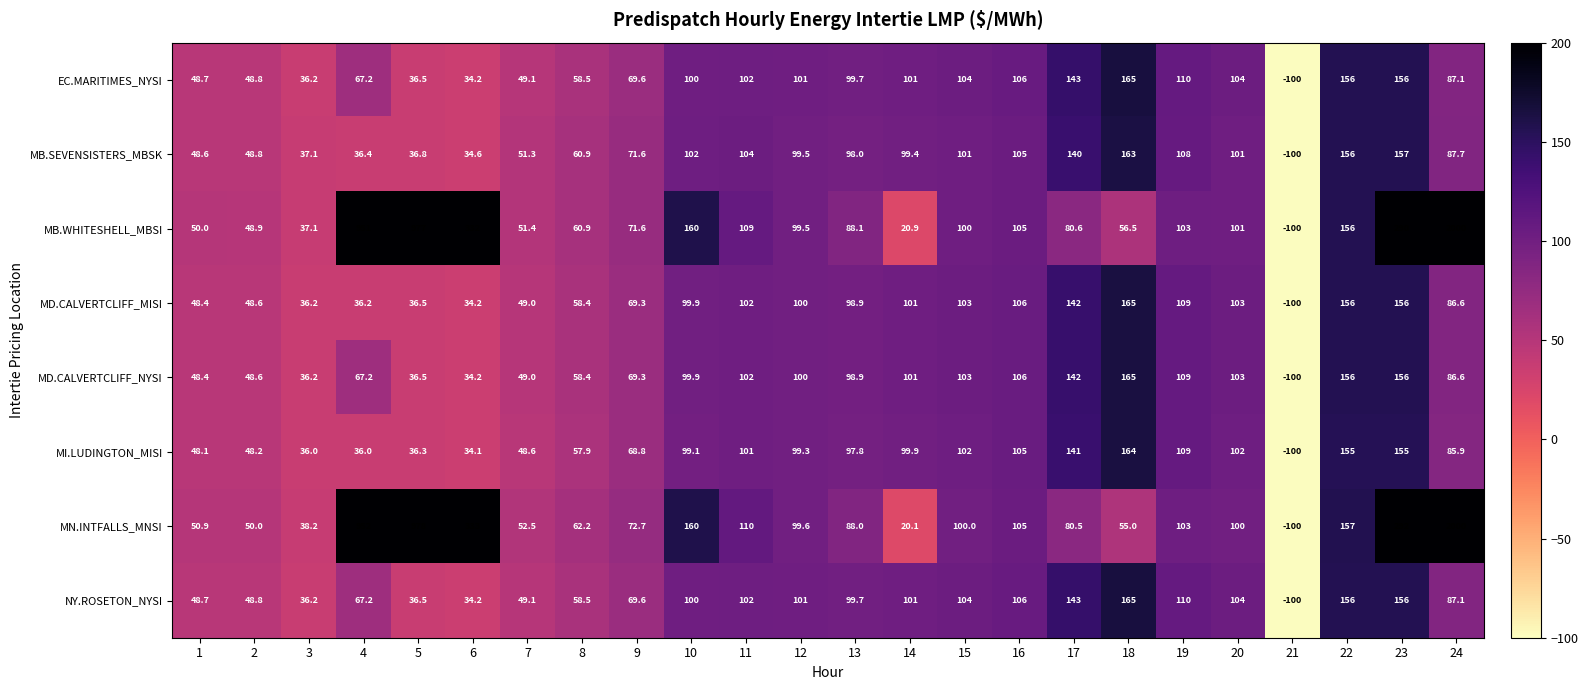

The MI.LUDINGTON_MISI series shows 134.4 at 11. True or false?

False